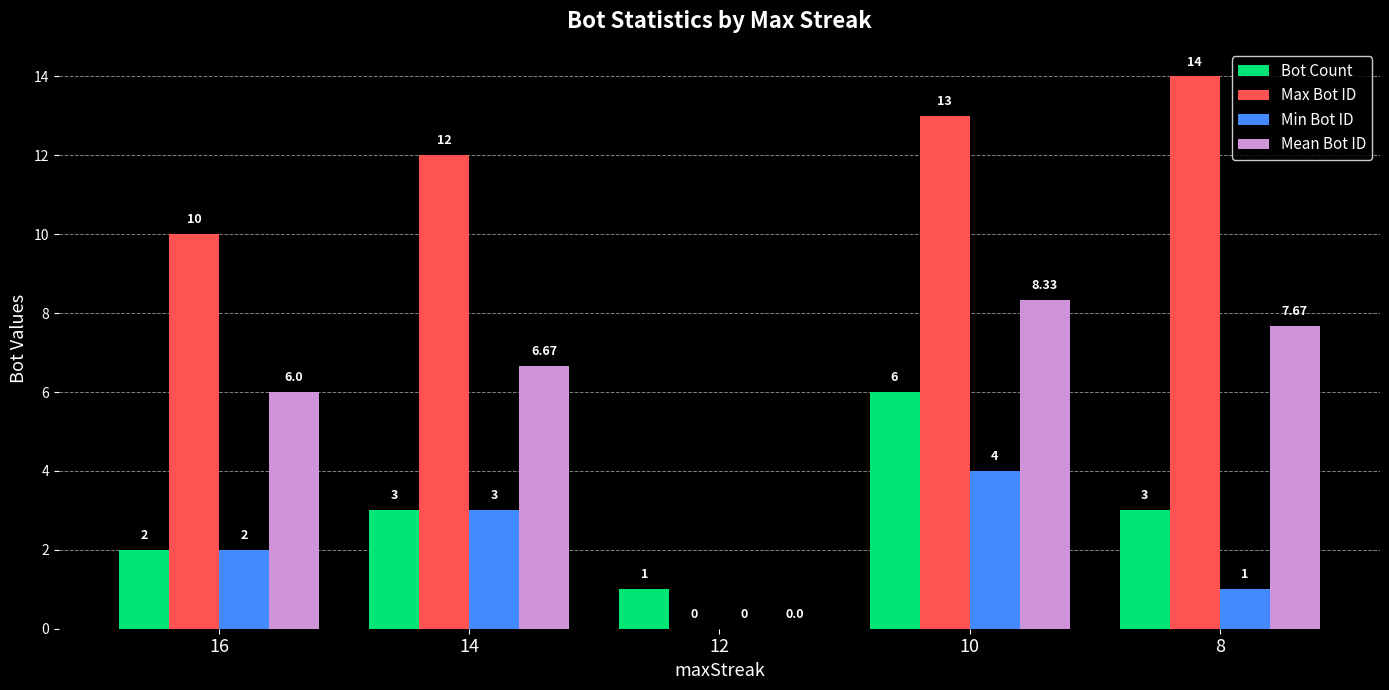

The Max Bot ID series shows 9.6 at 8. True or false?

False